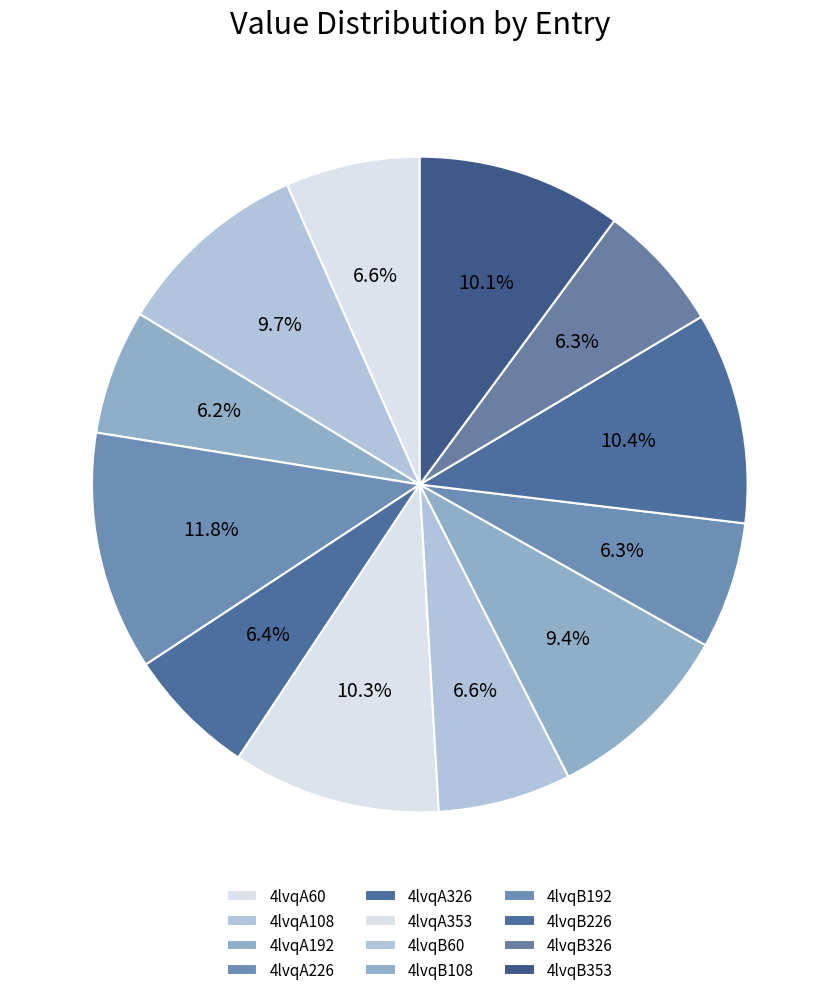

Does any single category account for the majority?

No